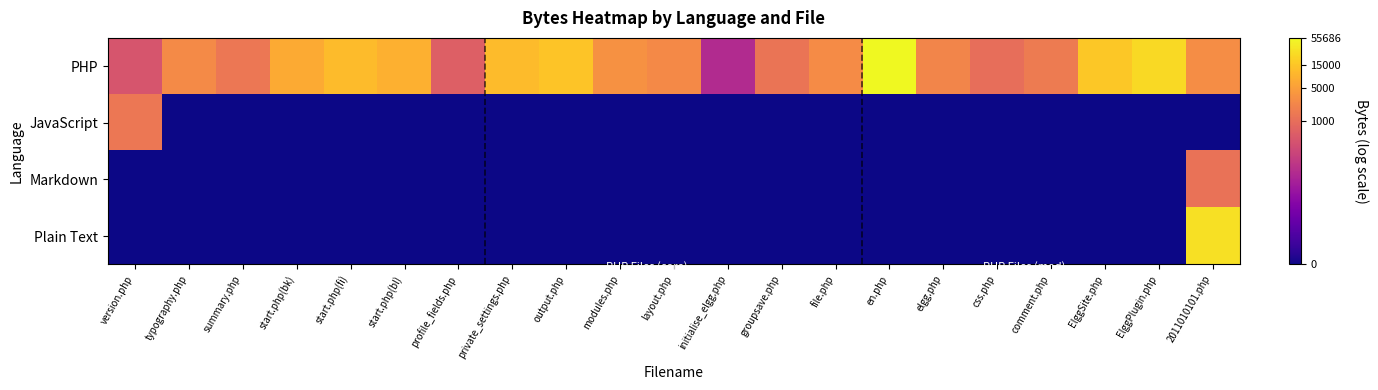

What is the total value across all series at typography.php?

7.9